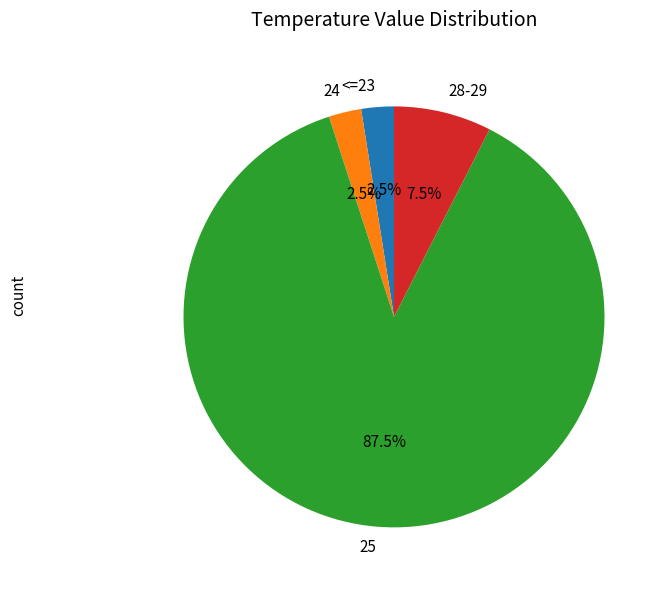

What is the largest slice in the pie chart?

25